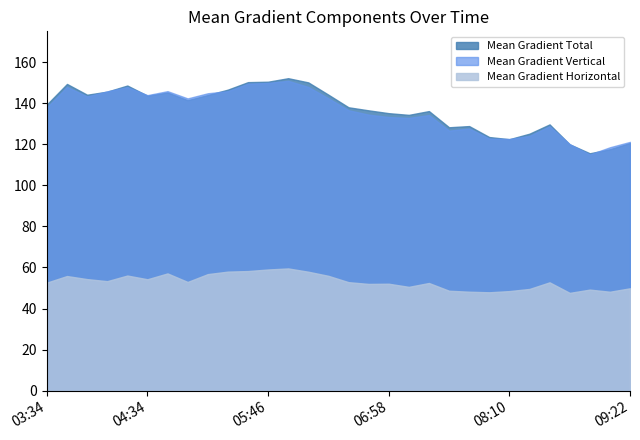

Is it true that Mean Gradient Total equals 96.3 at 05:10?

False